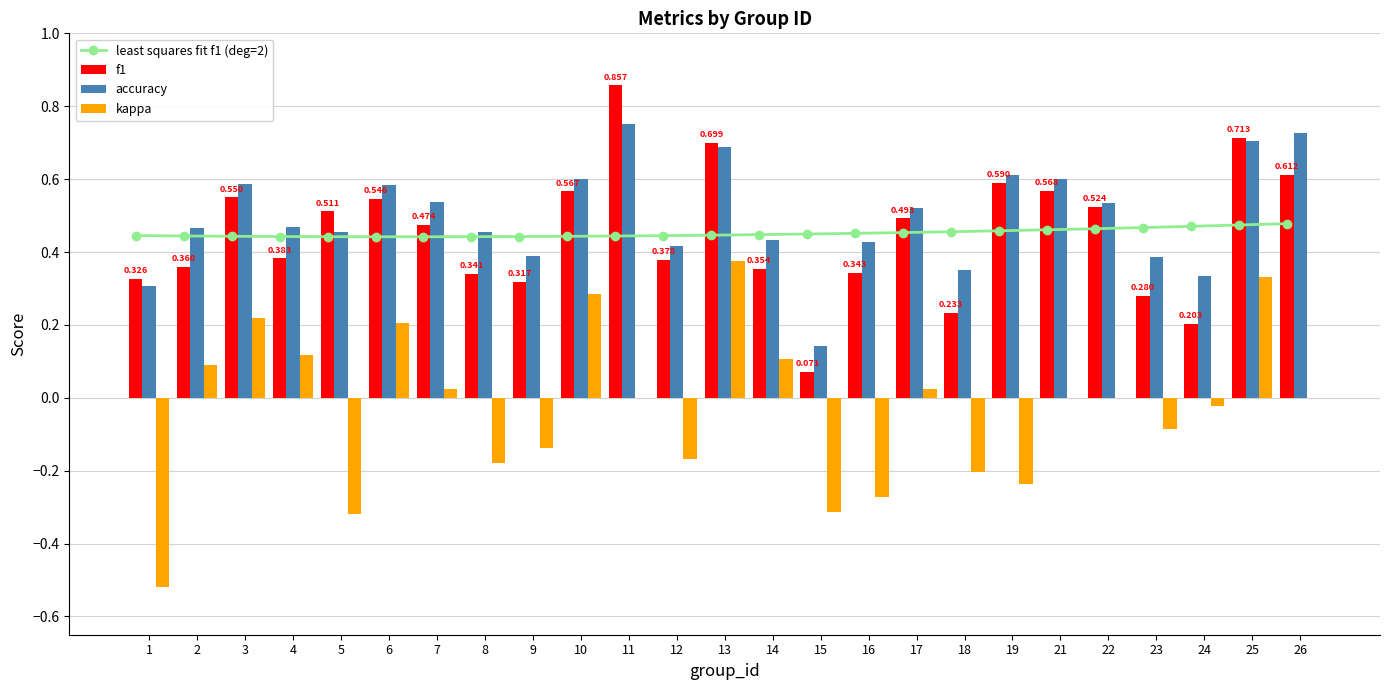

Reading right to left, what are all the values shown in this chart?

least squares fit f1 (deg=2): 26=0.5	25=0.5	24=0.5	23=0.5	22=0.5	21=0.5	19=0.5	18=0.5	17=0.5	16=0.5	15=0.4	14=0.4	13=0.4	12=0.4	11=0.4	10=0.4	9=0.4	8=0.4	7=0.4	6=0.4	5=0.4	4=0.4	3=0.4	2=0.4	1=0.4
f1: 26=0.6	25=0.7	24=0.2	23=0.3	22=0.5	21=0.6	19=0.6	18=0.2	17=0.5	16=0.3	15=0.1	14=0.4	13=0.7	12=0.4	11=0.9	10=0.6	9=0.3	8=0.3	7=0.5	6=0.5	5=0.5	4=0.4	3=0.5	2=0.4	1=0.3
accuracy: 26=0.7	25=0.7	24=0.3	23=0.4	22=0.5	21=0.6	19=0.6	18=0.3	17=0.5	16=0.4	15=0.1	14=0.4	13=0.7	12=0.4	11=0.8	10=0.6	9=0.4	8=0.5	7=0.5	6=0.6	5=0.5	4=0.5	3=0.6	2=0.5	1=0.3
kappa: 26=0.0	25=0.3	24=-0.0	23=-0.1	22=0.0	21=0.0	19=-0.2	18=-0.2	17=0.0	16=-0.3	15=-0.3	14=0.1	13=0.4	12=-0.2	11=0.0	10=0.3	9=-0.1	8=-0.2	7=0.0	6=0.2	5=-0.3	4=0.1	3=0.2	2=0.1	1=-0.5